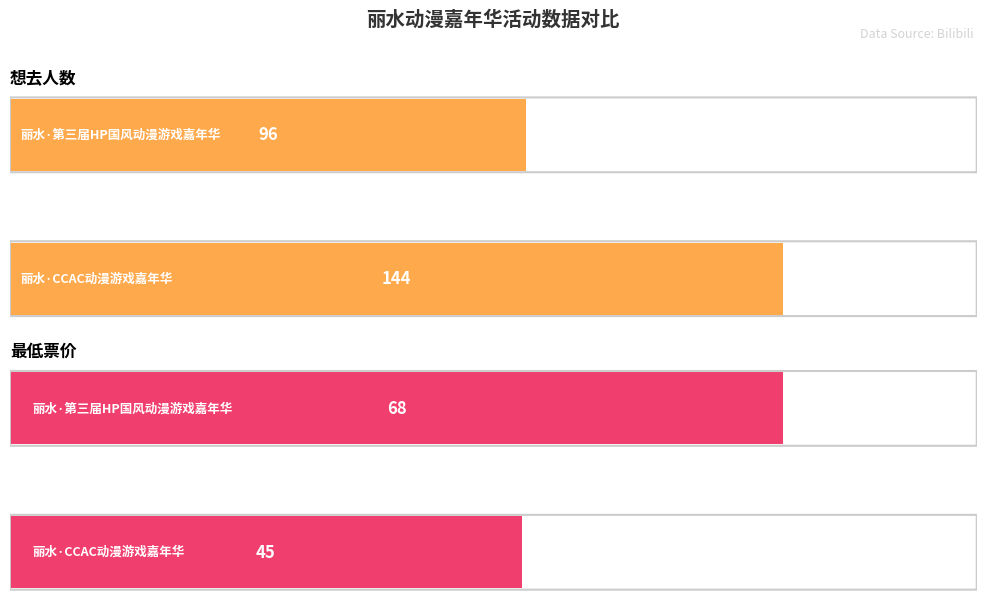

Which series changed the most between 0 and 20?

想去人数